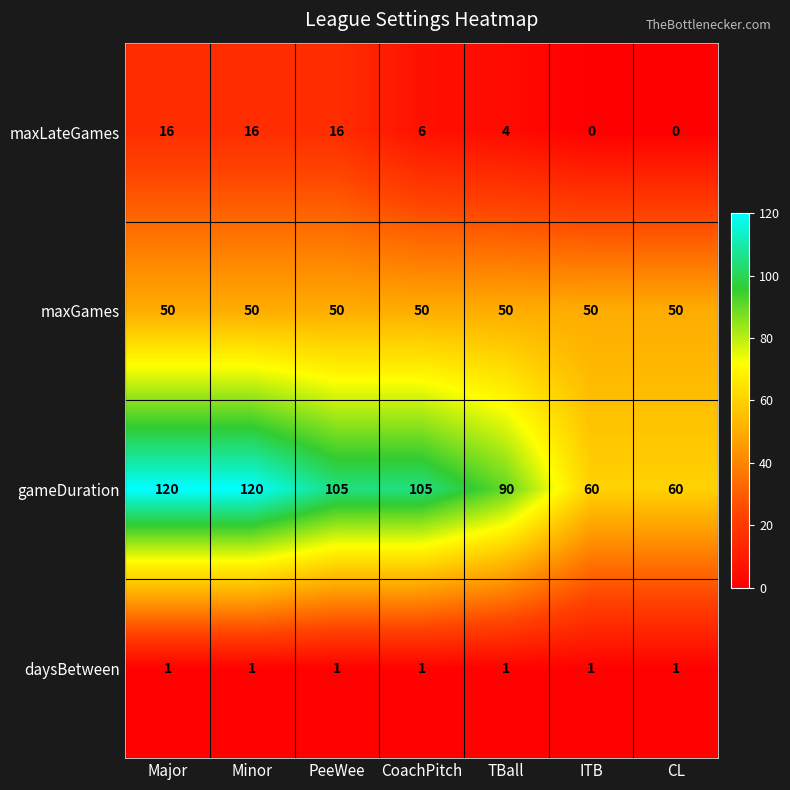

True or false: maxLateGames has a value of 16 at Major.

True